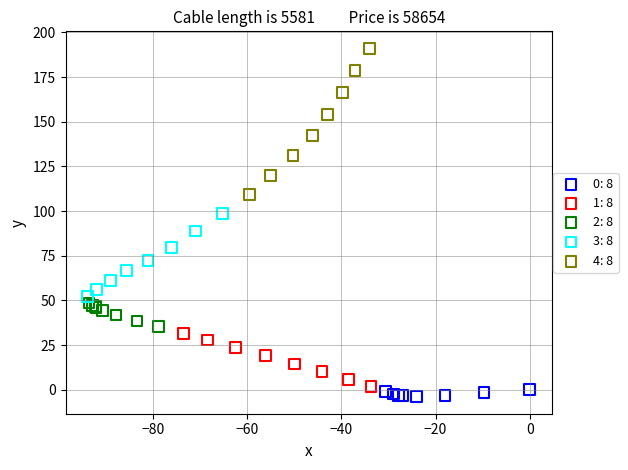

Which series contains the highest Y value?

4: 8